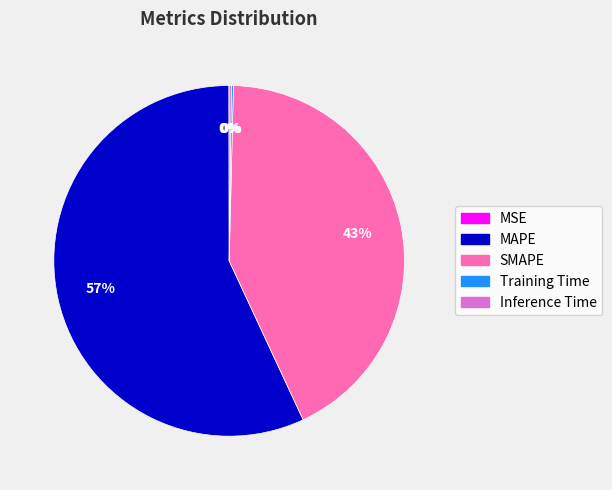

Between SMAPE and MAPE, which is larger?

MAPE